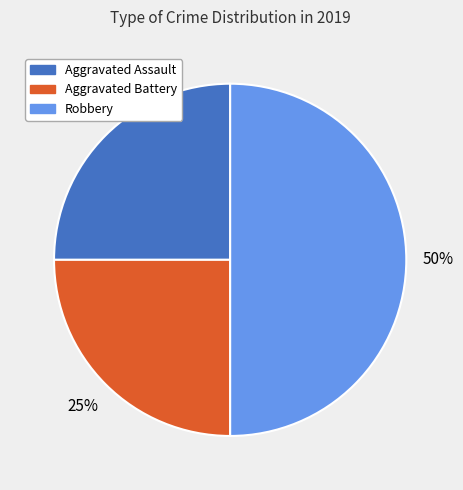

True or false: Robbery accounts for 44% of the total.

False